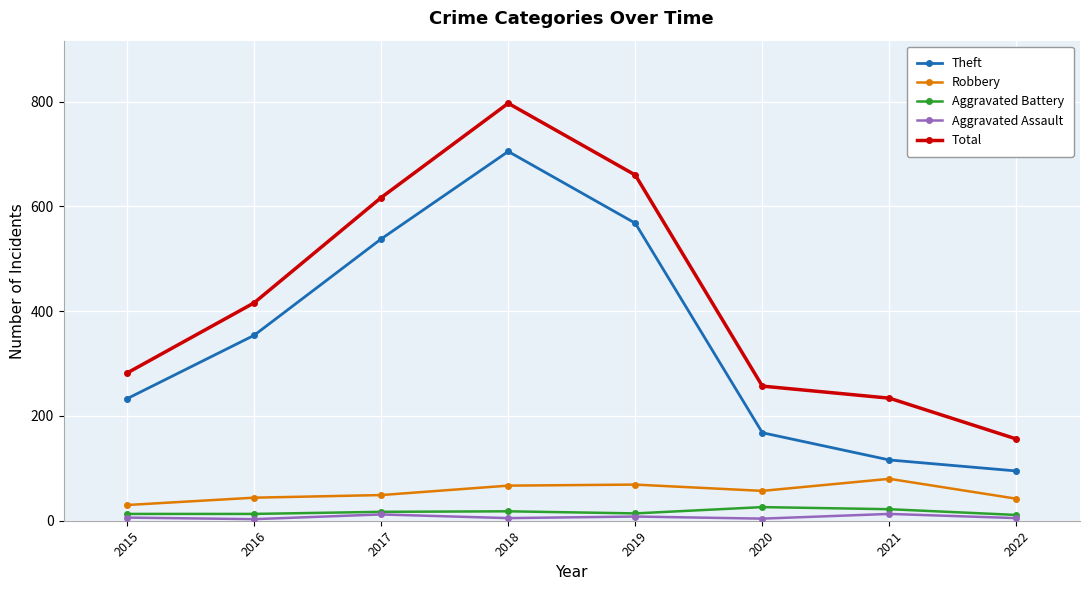

What is the total value across all series at 2021?

465